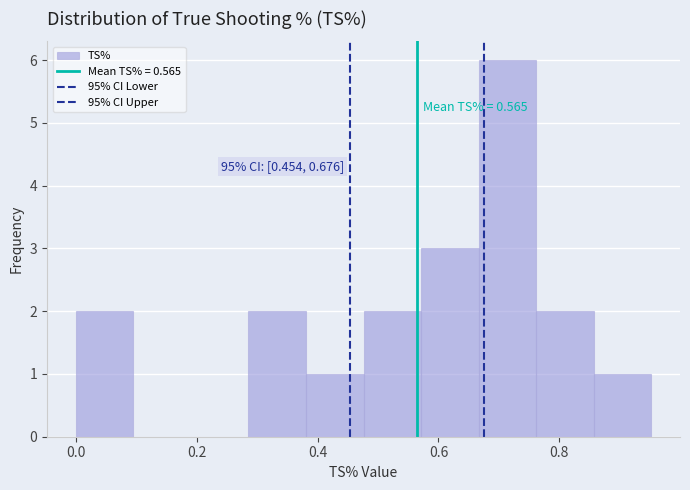

Over which range of the x-axis is the bar tallest?

0.66 to 0.76